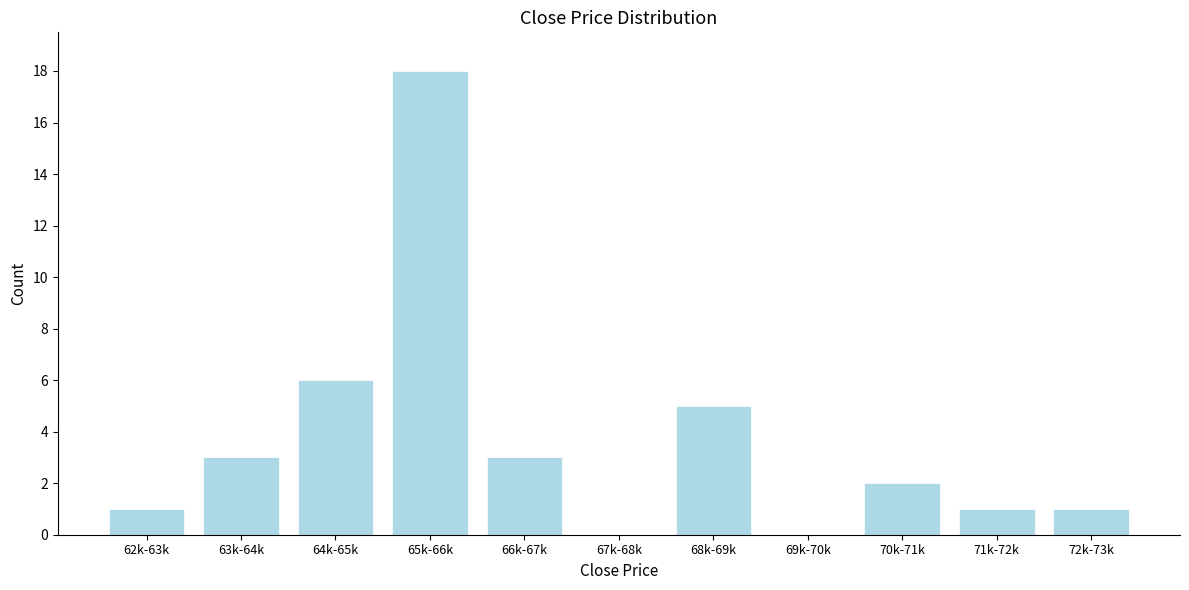

Reading right to left, extract all data points from this chart.

72k-73k=1	71k-72k=1	70k-71k=2	69k-70k=0	68k-69k=5	67k-68k=0	66k-67k=3	65k-66k=18	64k-65k=6	63k-64k=3	62k-63k=1